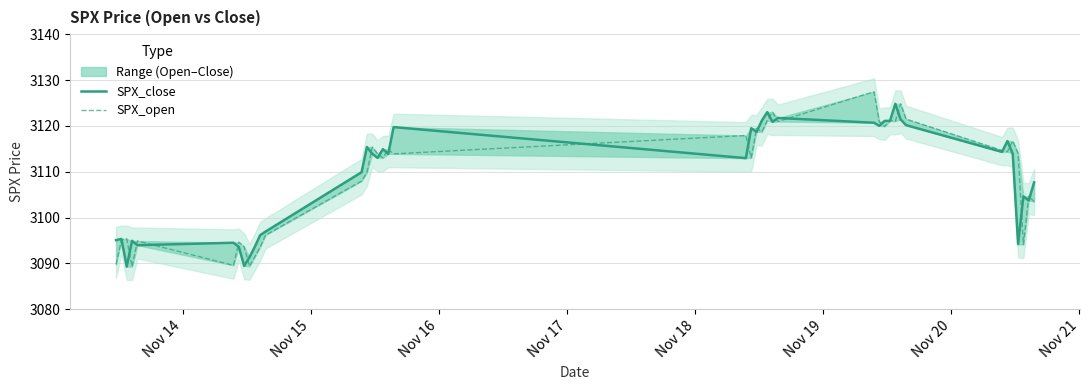

What is the value of the SPX_open point at the 13th from the left?

3108.0